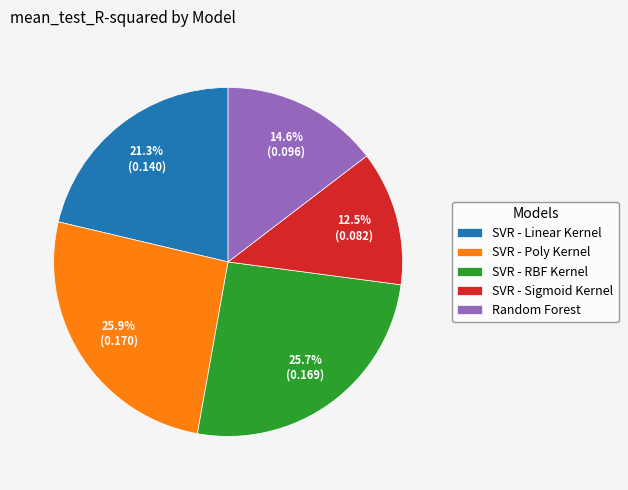

Is it true that SVR - Sigmoid Kernel is 4% of the pie?

False